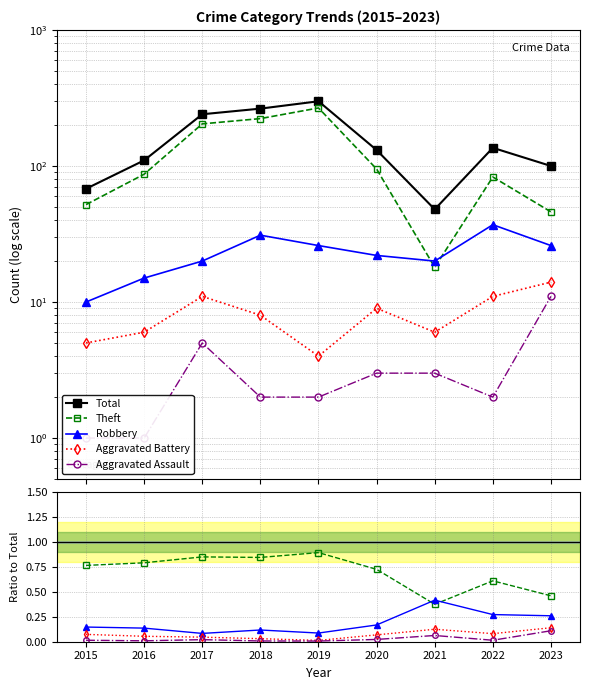

What is the value of the Robbery point at the 6th from the left?

0.2